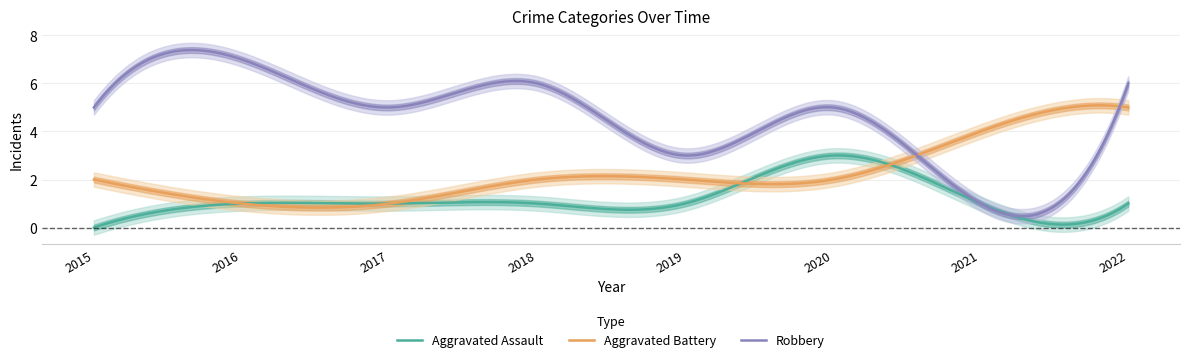

What is the total value across all series at 2016?

9